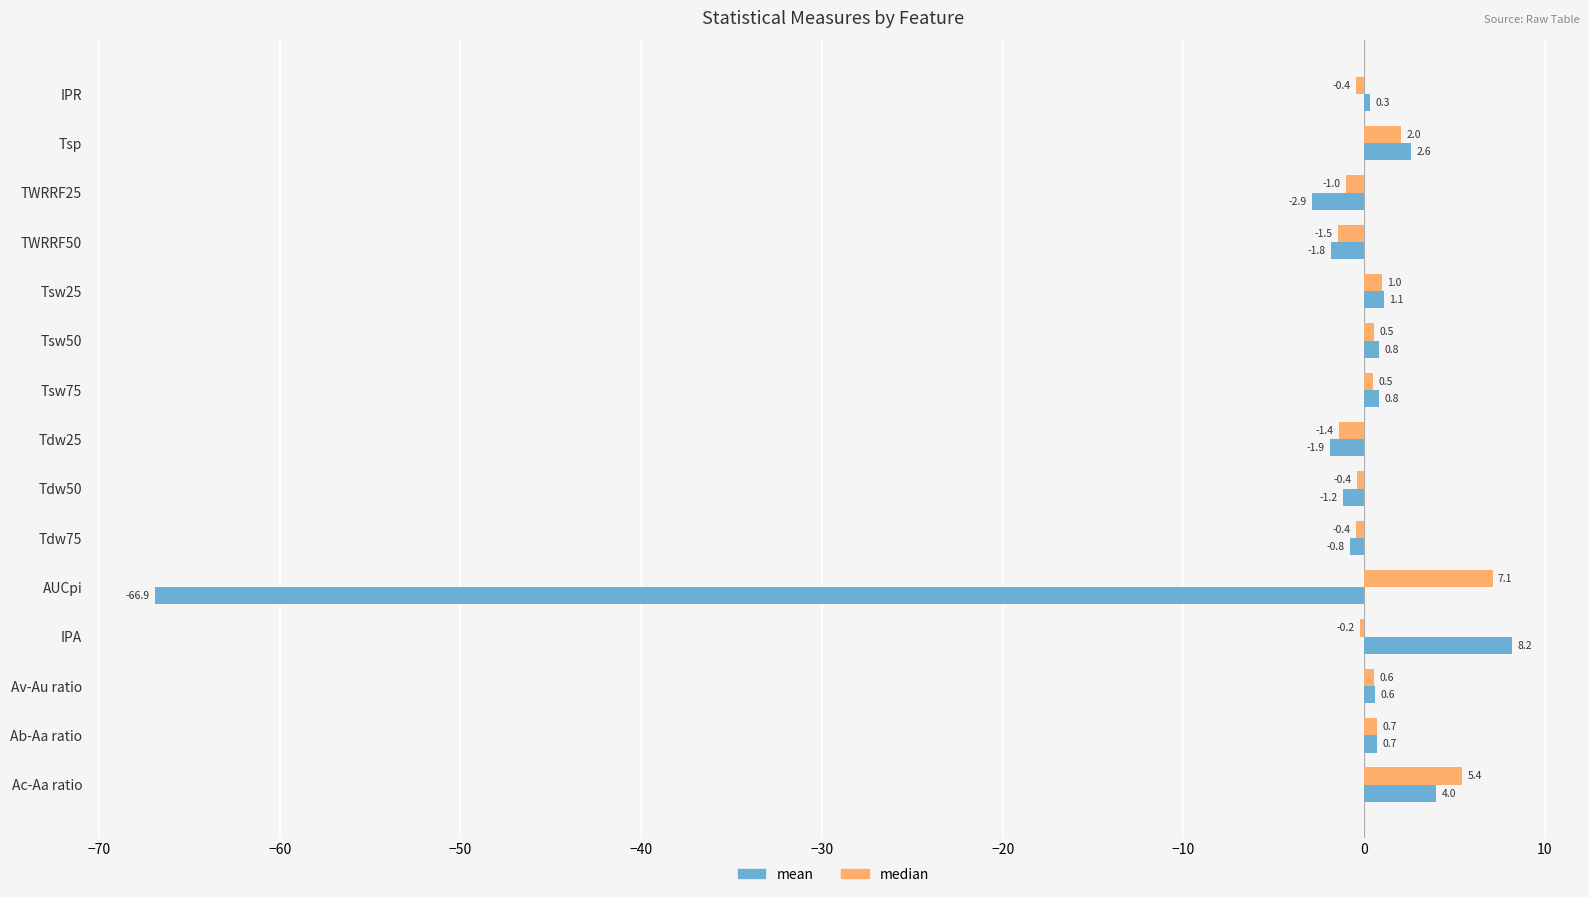

What is the average value of the median series?

0.8